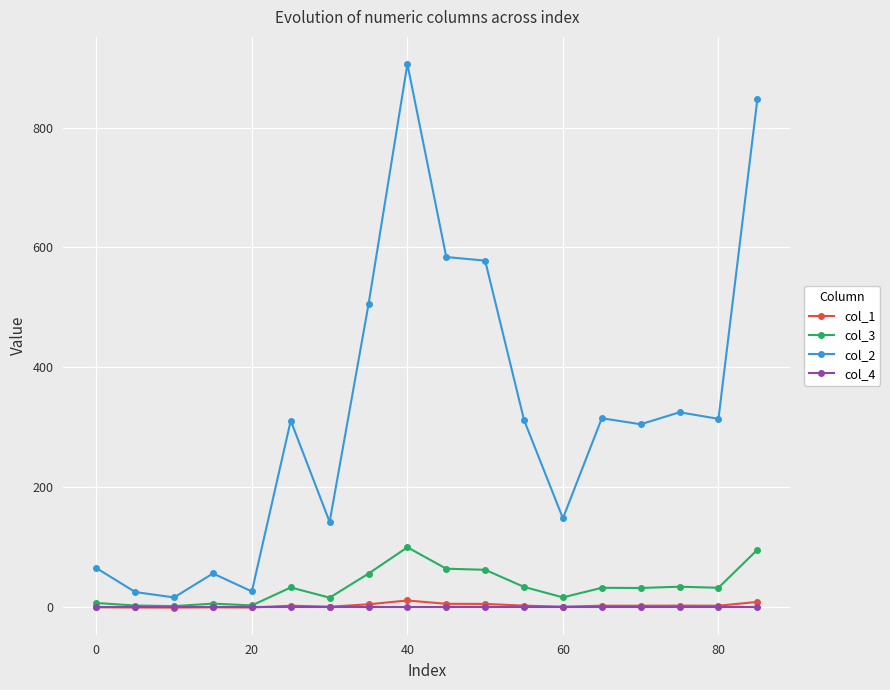

In col_3, how many points are higher than both neighbors (excluding endpoints)?

5